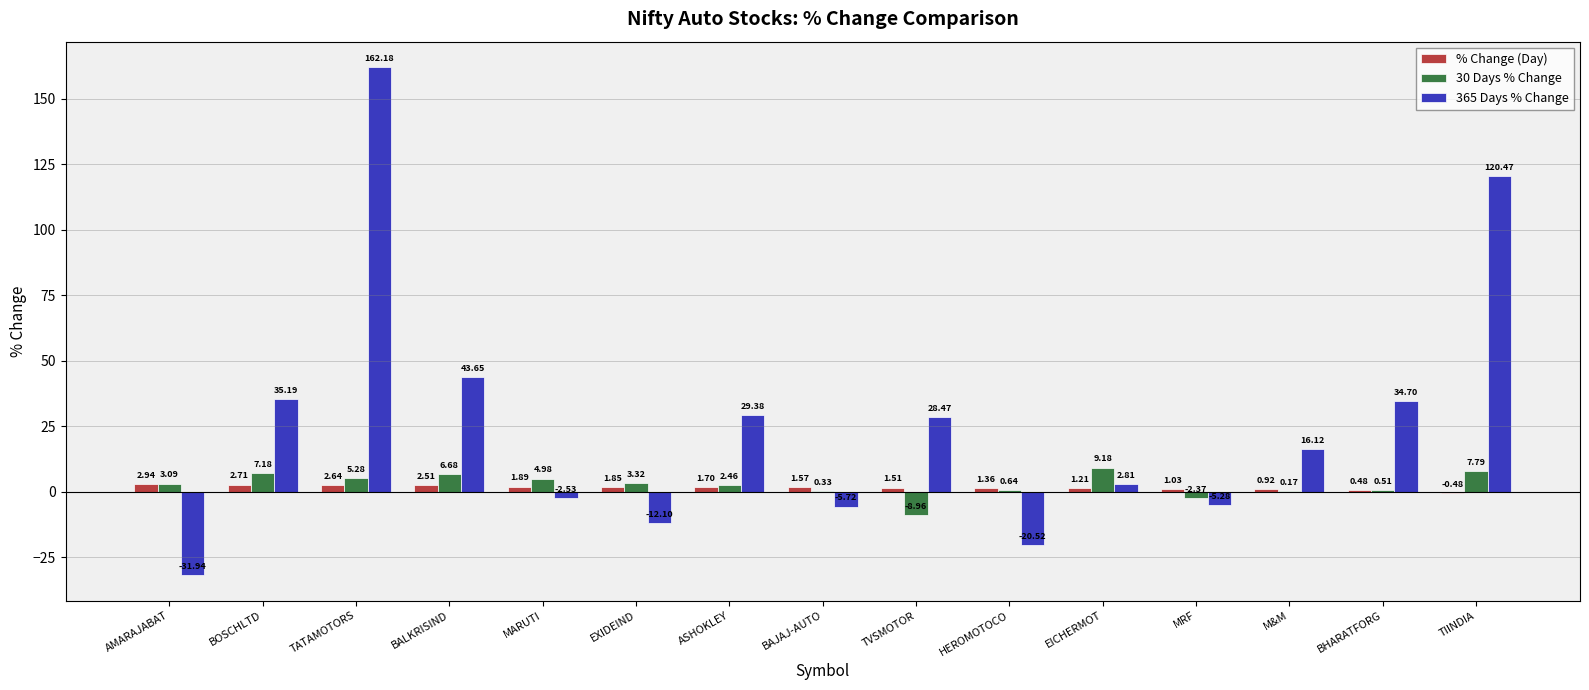

What is the sum of the 30 Days % Change values at TIINDIA and MRF?

5.4